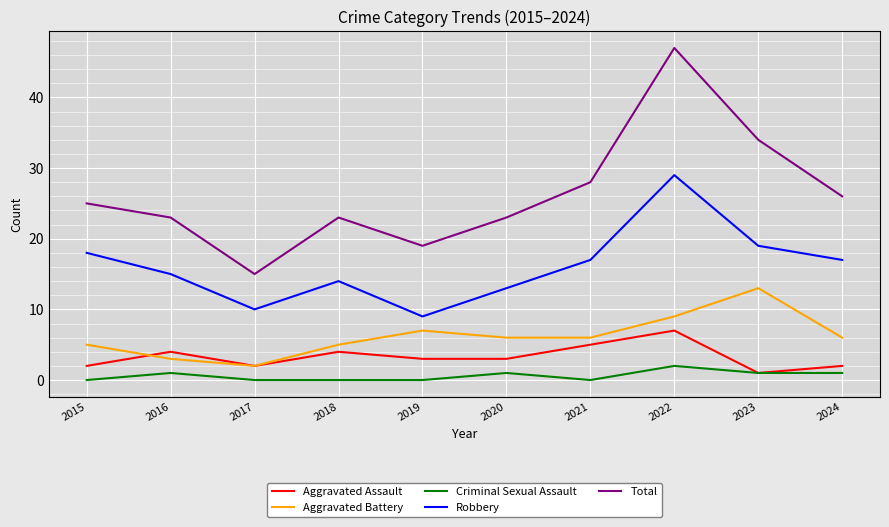

Reading left to right, transcribe all the data shown in this chart.

Aggravated Assault: 2	4	2	4	3	3	5	7	1	2
Aggravated Battery: 5	3	2	5	7	6	6	9	13	6
Criminal Sexual Assault: 0	1	0	0	0	1	0	2	1	1
Robbery: 18	15	10	14	9	13	17	29	19	17
Total: 25	23	15	23	19	23	28	47	34	26